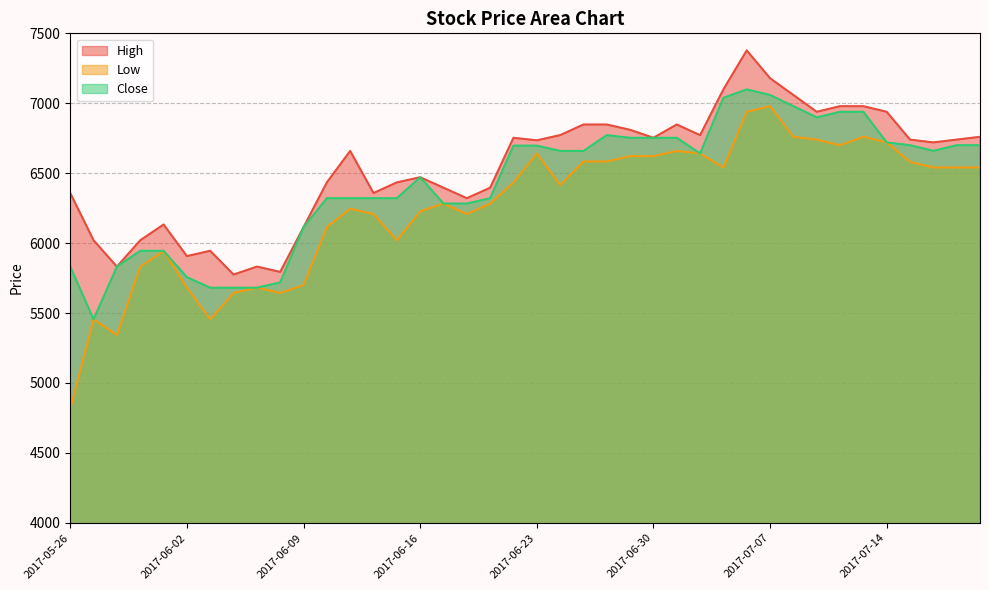

Rank the categories by Close value from lowest to highest.

2017-05-29, 2017-06-05, 2017-06-06, 2017-06-07, 2017-06-08, 2017-06-02, 2017-05-26, 2017-05-30, 2017-05-31, 2017-06-01, 2017-06-09, 2017-06-19, 2017-06-20, 2017-06-12, 2017-06-13, 2017-06-14, 2017-06-15, 2017-06-21, 2017-06-16, 2017-07-04, 2017-06-26, 2017-06-27, 2017-07-18, 2017-06-22, 2017-06-23, 2017-07-17, 2017-07-19, 2017-07-20, 2017-07-14, 2017-06-29, 2017-06-30, 2017-07-03, 2017-06-28, 2017-07-11, 2017-07-12, 2017-07-13, 2017-07-10, 2017-07-05, 2017-07-07, 2017-07-06